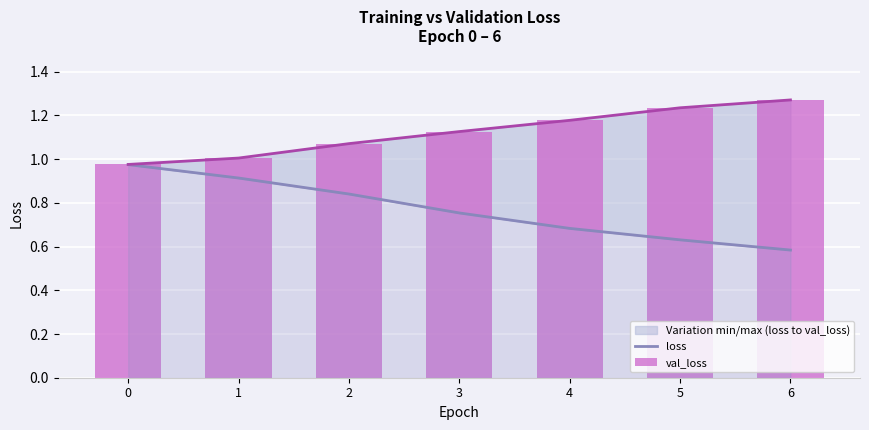

How many values in the val_loss series are below 1?

1